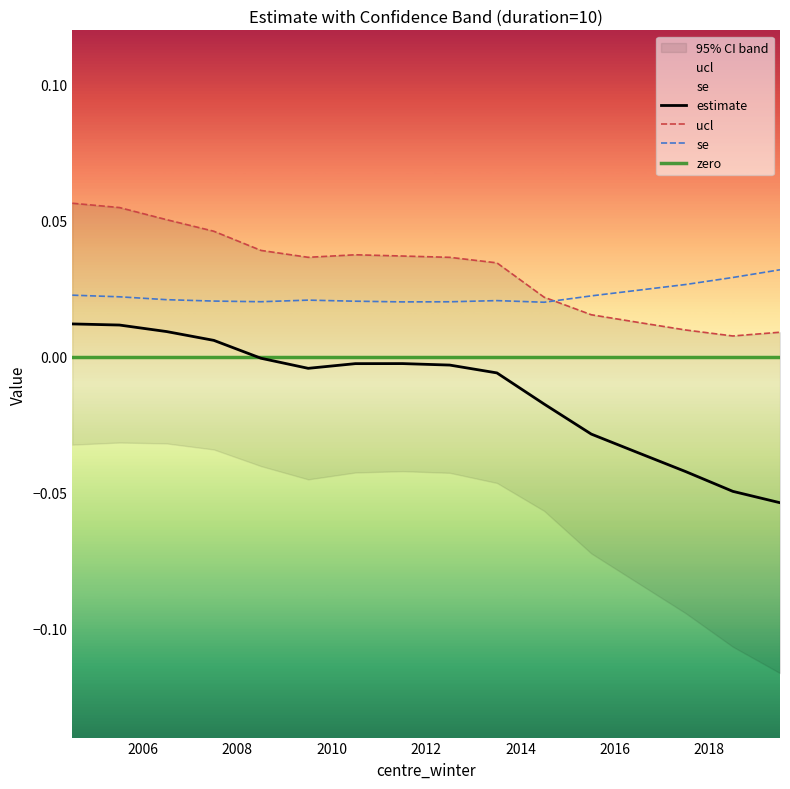

List the series in order of their peak value, lowest first.

estimate, se, ucl